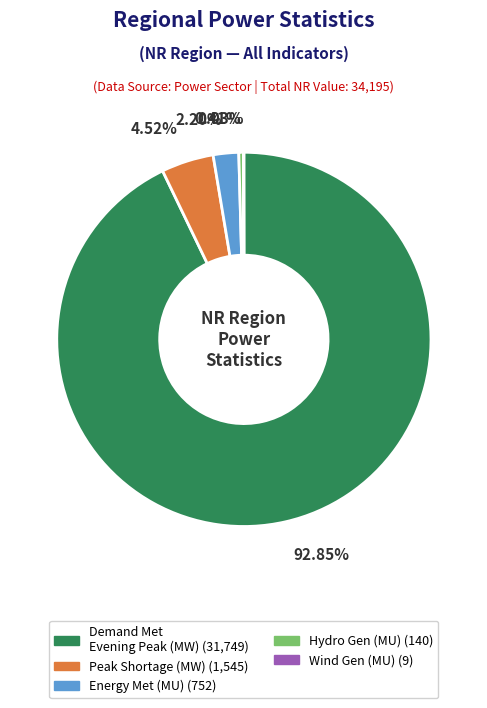

Does any single category account for the majority?

Yes